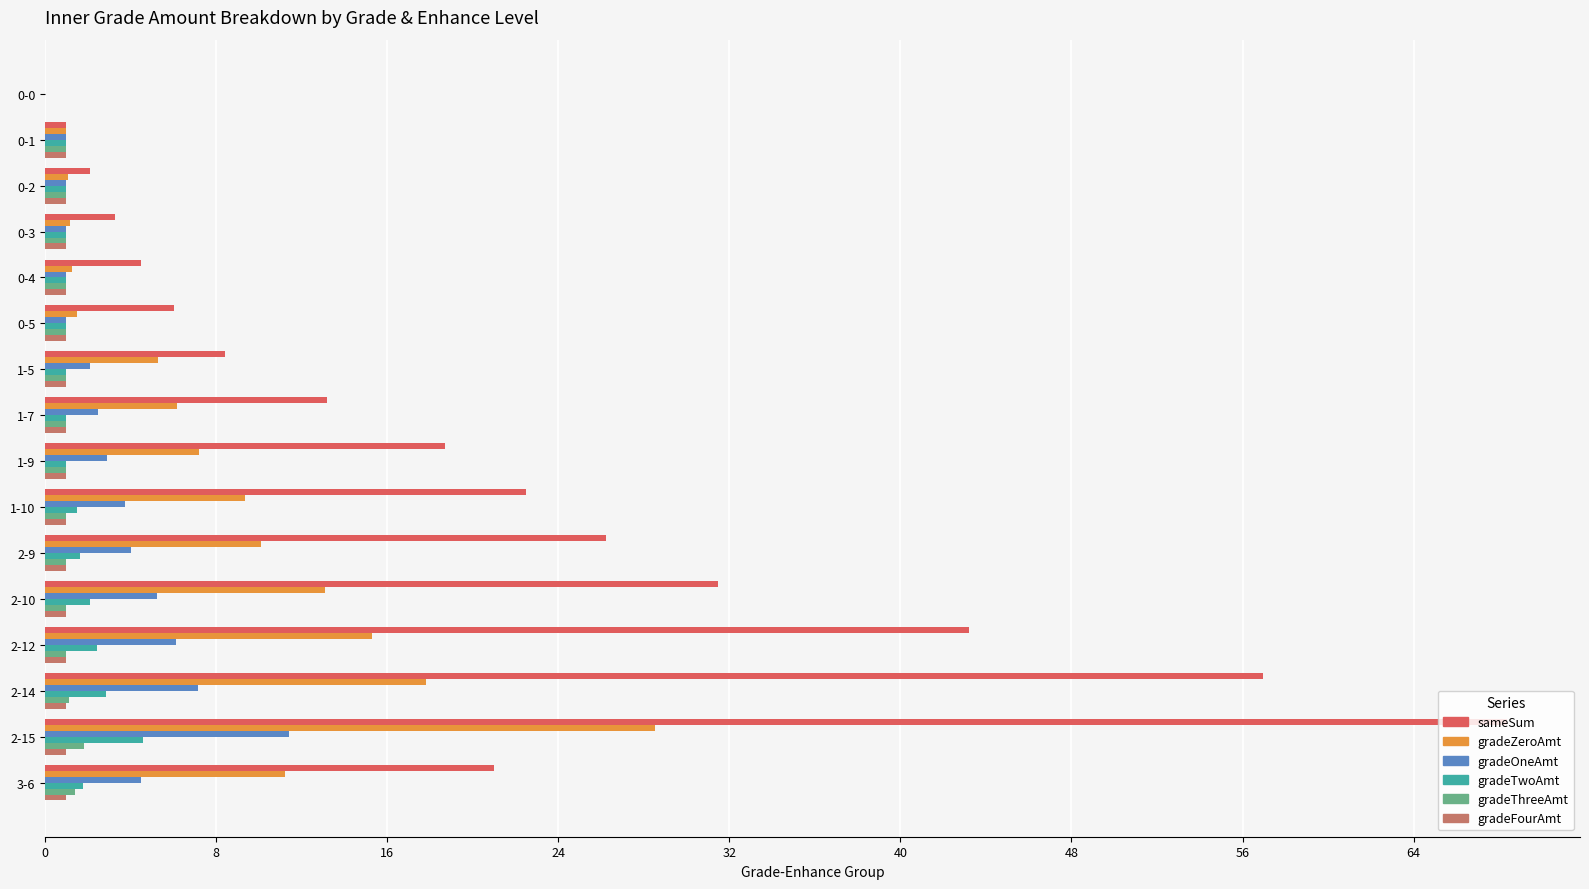

What is the greatest value displayed?

68.4